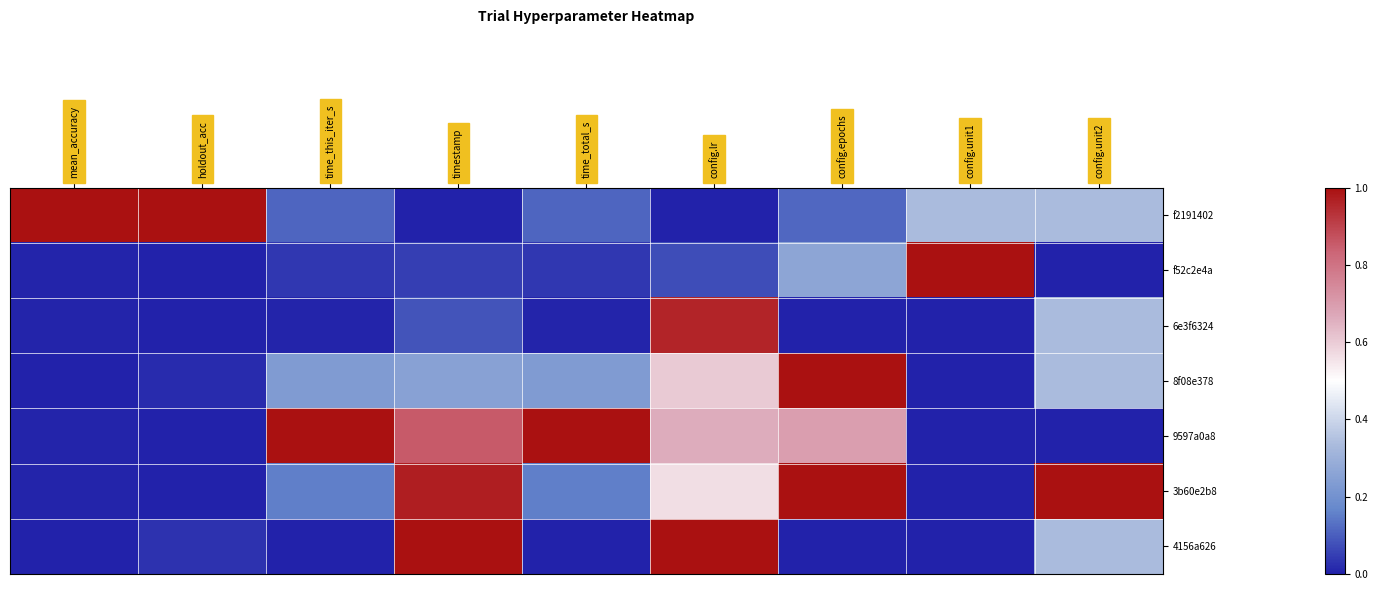

Which series changed the most between config.lr and config.epochs?

4156a626